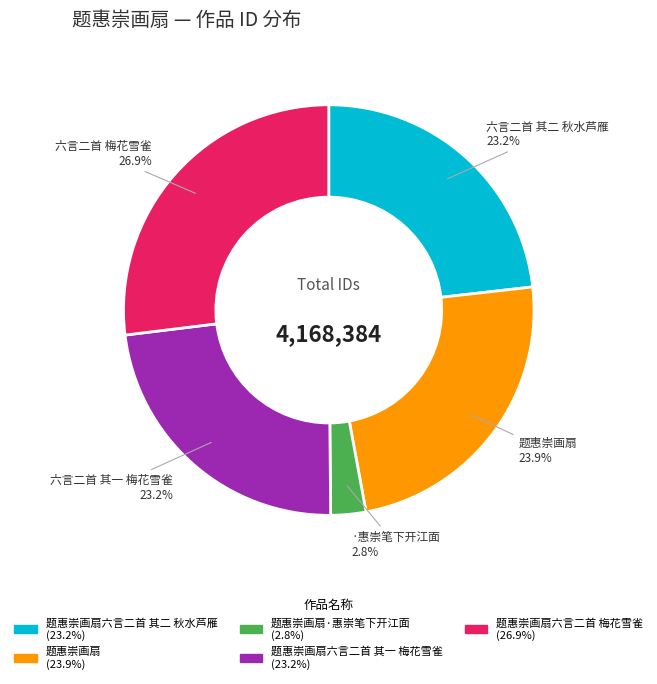

Does any single category account for the majority?

No